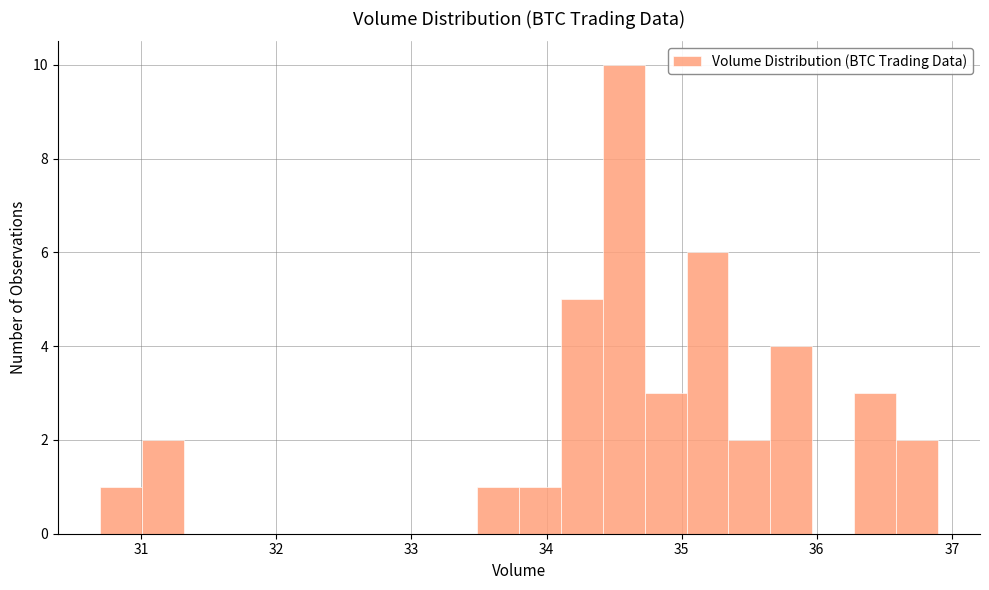

Around what value on the x-axis is the tallest bar? Give the approximate position of its centre, as read against the axis.

34.6